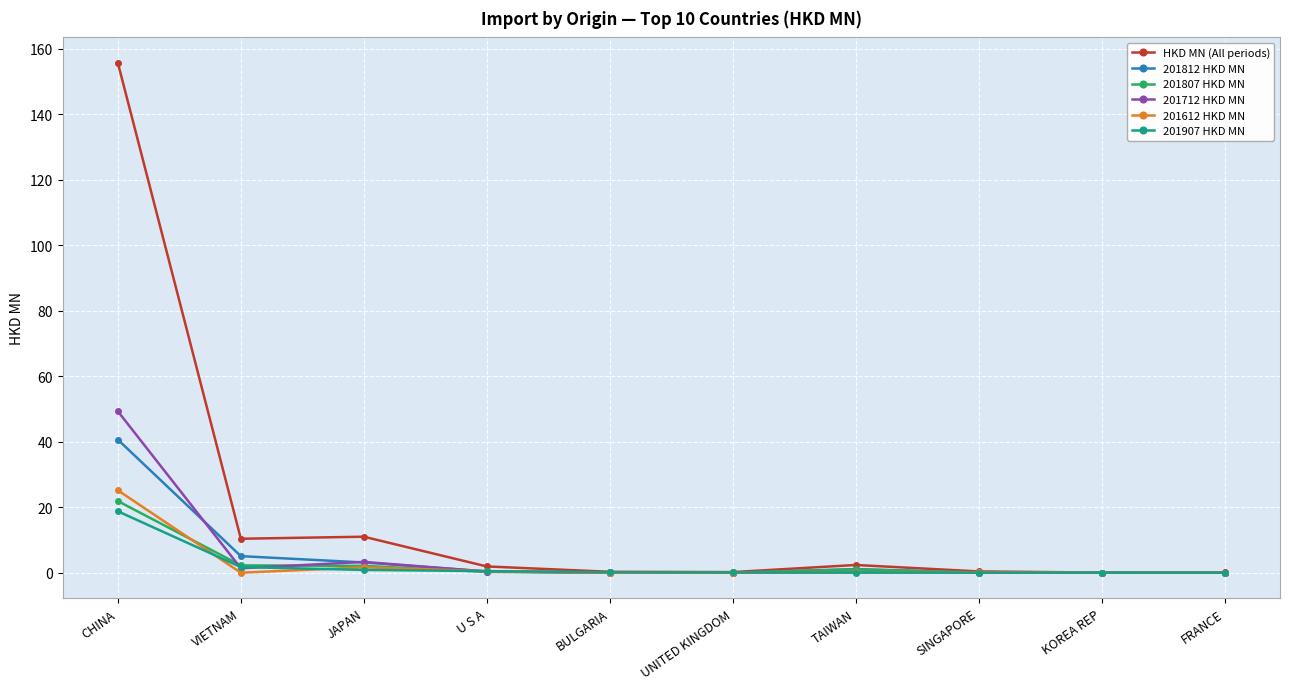

True or false: 201712 HKD MN has a value of 16.7 at CHINA.

False